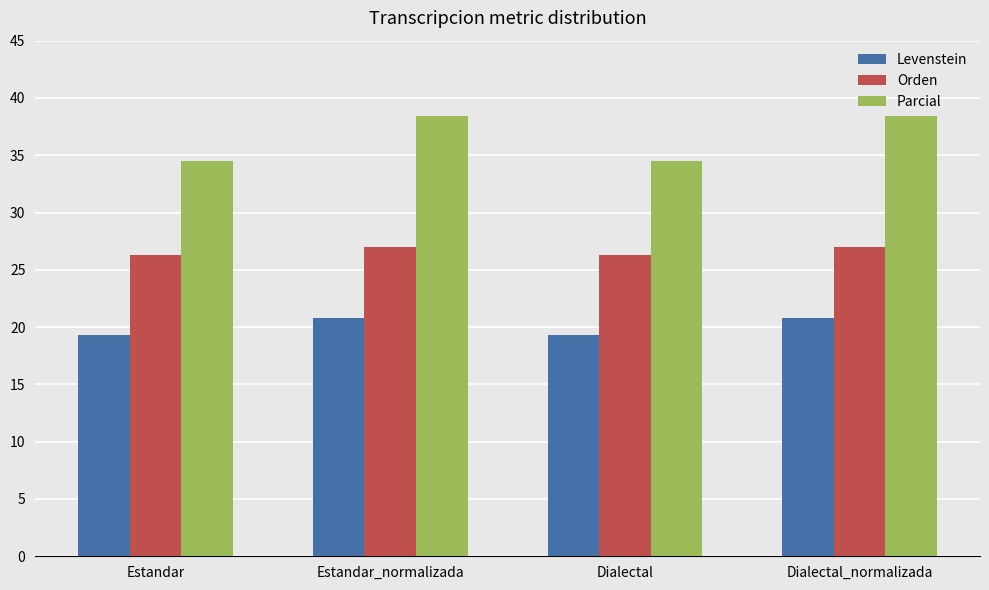

Is the value of Levenstein at Dialectal_normalizada greater than the value of Orden at Estandar_normalizada?

No